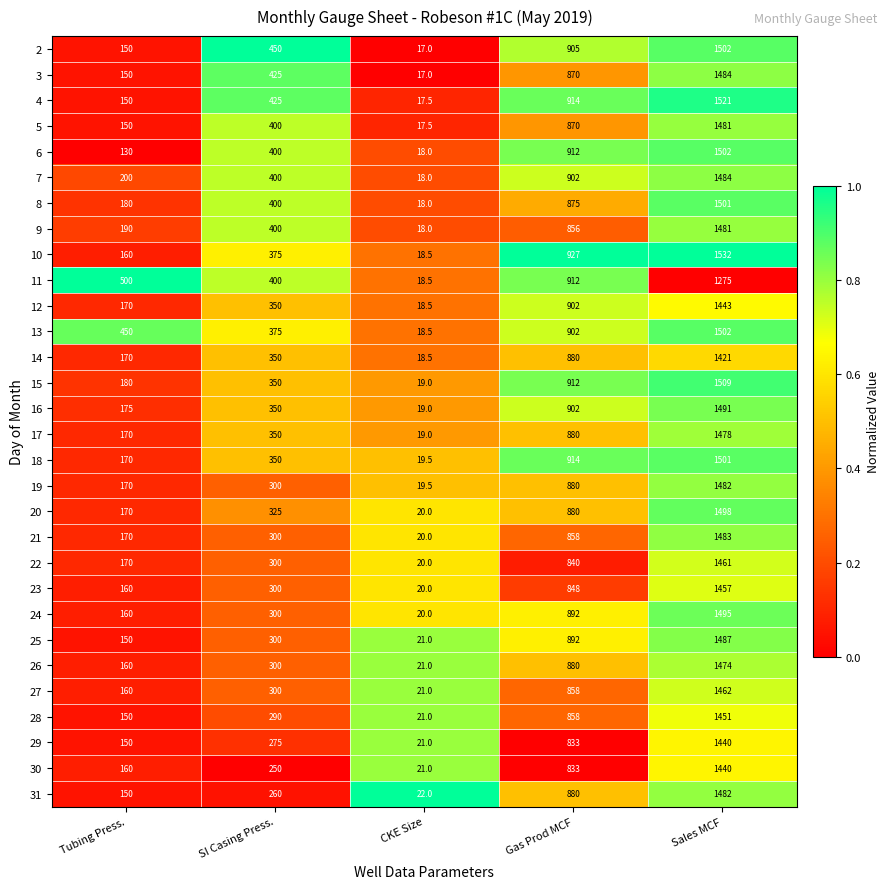

List the labels in order of 22 value, smallest first.

CKE Size, Tubing Press., SI Casing Press., Gas Prod MCF, Sales MCF